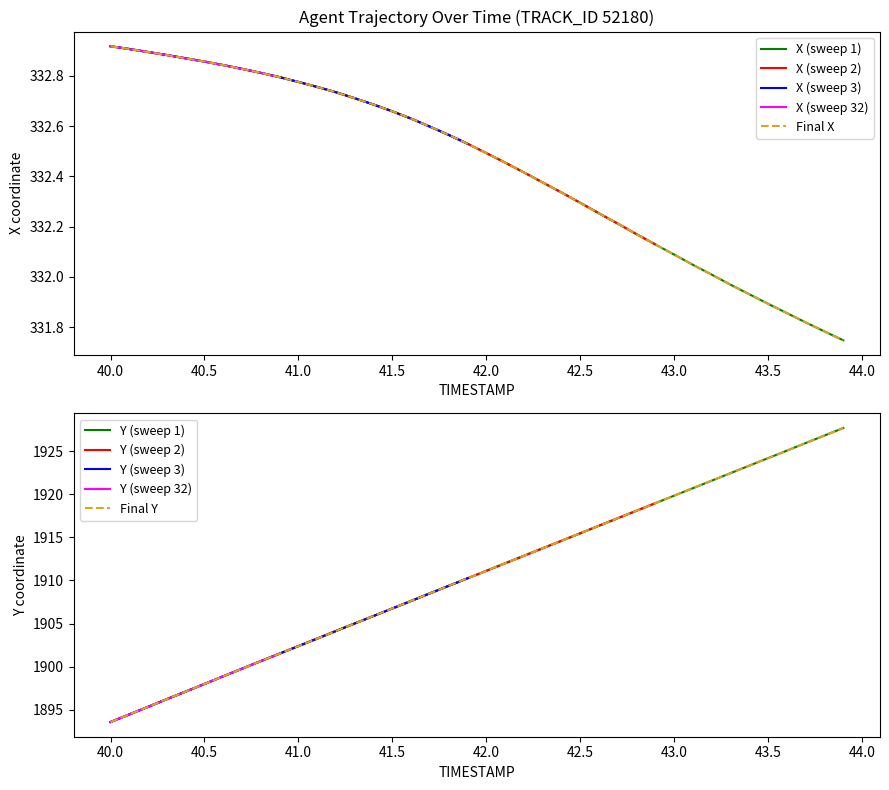

Reading left to right, transcribe all the data shown in this chart.

X: 332.9	332.9	332.9	332.9	332.9	332.9	332.8	332.8	332.8	332.8	332.8	332.8	332.7	332.7	332.7	332.7	332.6	332.6	332.6	332.5	332.5	332.5	332.4	332.4	332.3	332.3	332.3	332.2	332.2	332.1	332.1	332.0	332.0	332.0	331.9	331.9	331.9	331.8	331.8	331.7
Y: 1893.6	1894.5	1895.4	1896.2	1897.1	1898.0	1898.9	1899.8	1900.7	1901.5	1902.4	1903.3	1904.2	1905.0	1905.9	1906.8	1907.6	1908.5	1909.4	1910.2	1911.1	1912.0	1912.9	1913.7	1914.6	1915.5	1916.3	1917.2	1918.1	1919.0	1919.8	1920.7	1921.6	1922.4	1923.3	1924.2	1925.0	1925.9	1926.8	1927.7